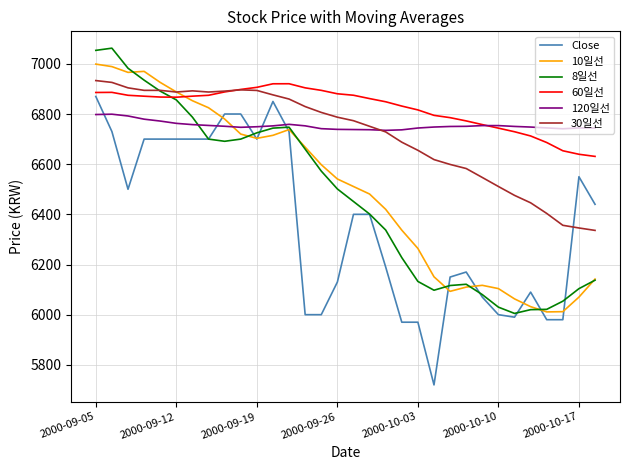

True or false: 30일선 and 60일선 cross at least once.

True